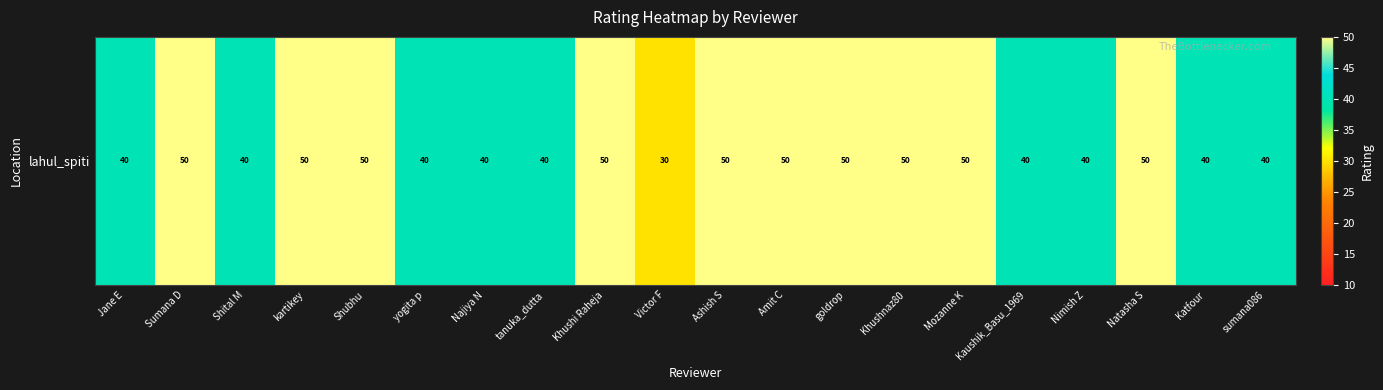

True or false: the data shows 40 at Shital M.

True